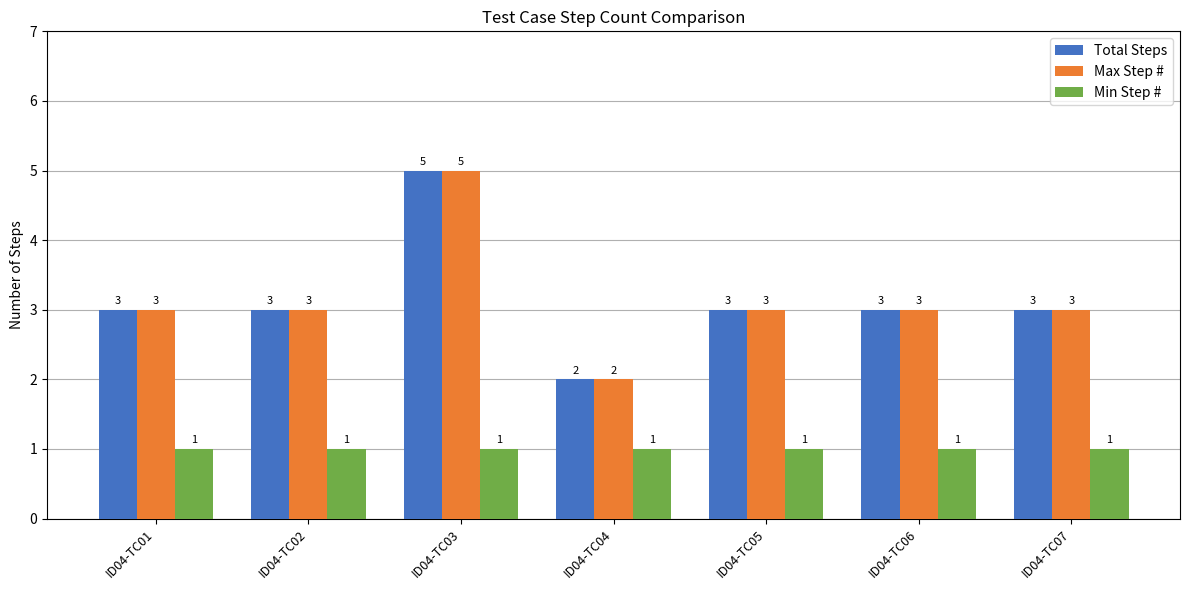

How many Max Step # values are between 3 and 4?

5